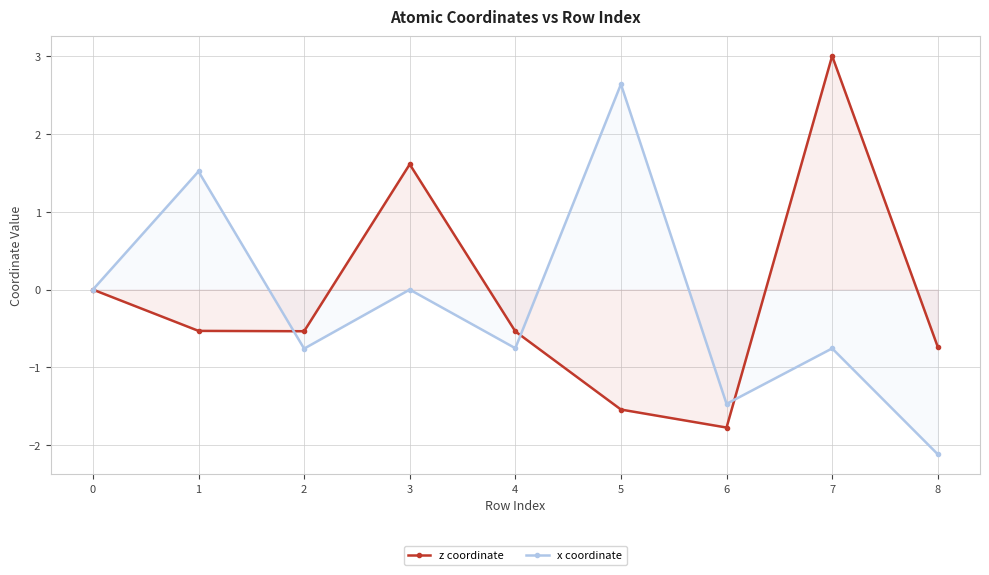

How many interior local peaks does the x coordinate series have?

4